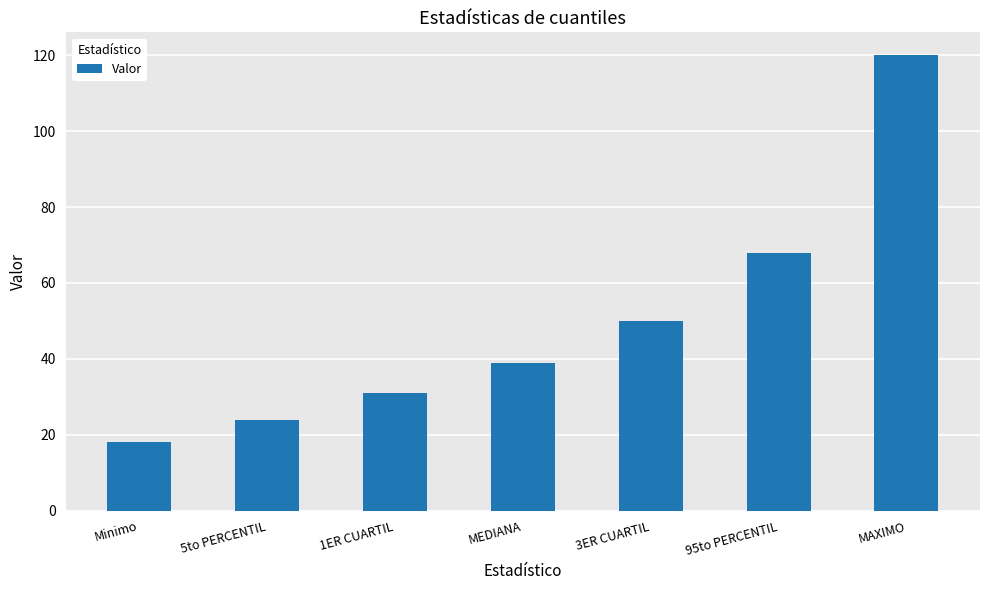

The value at 1ER CUARTIL is 44. True or false?

False